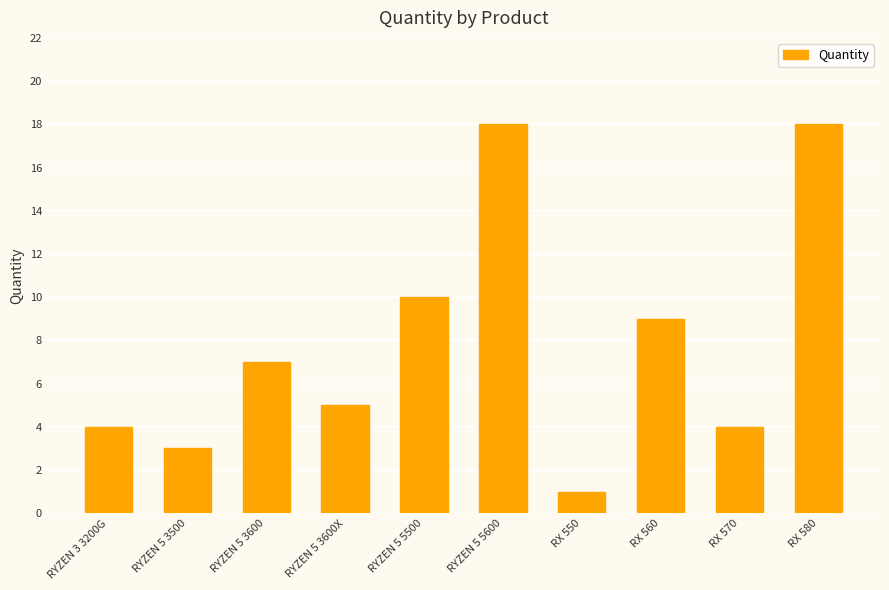

What is the sum of all values?

79